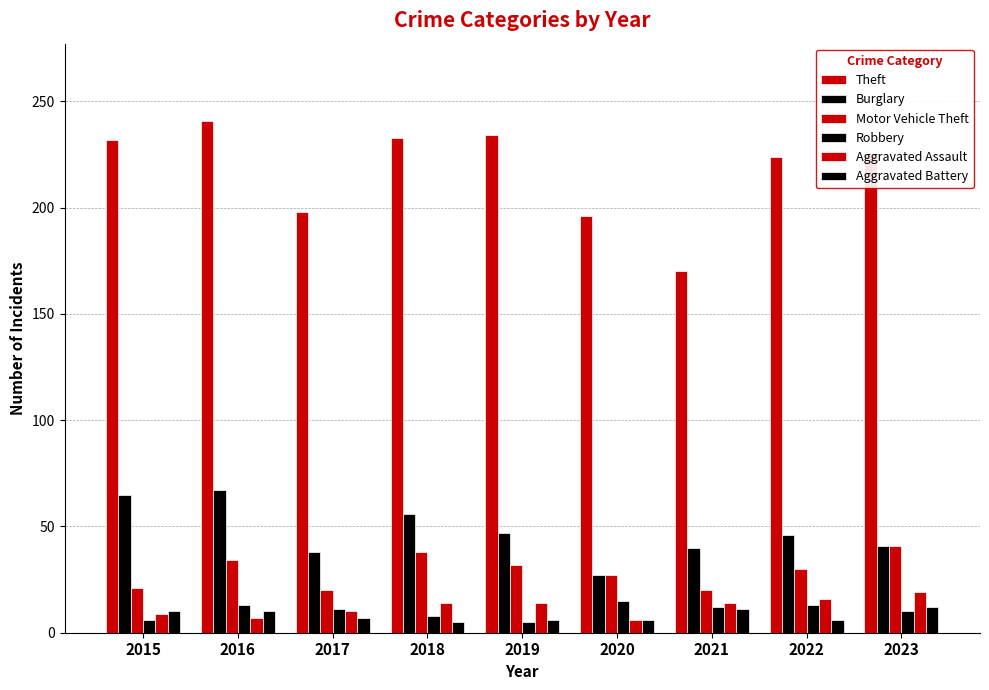

How many values in the Burglary series are below 46?

4